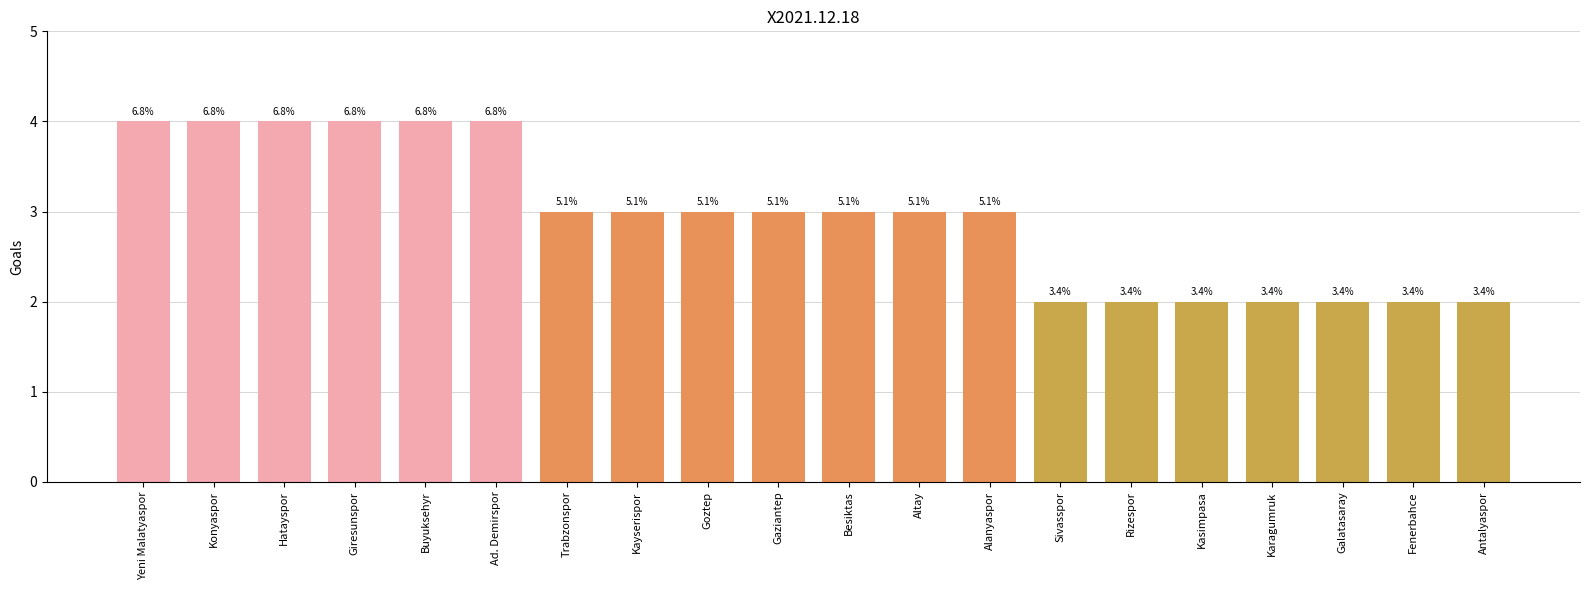

How many bars are there in total?

20